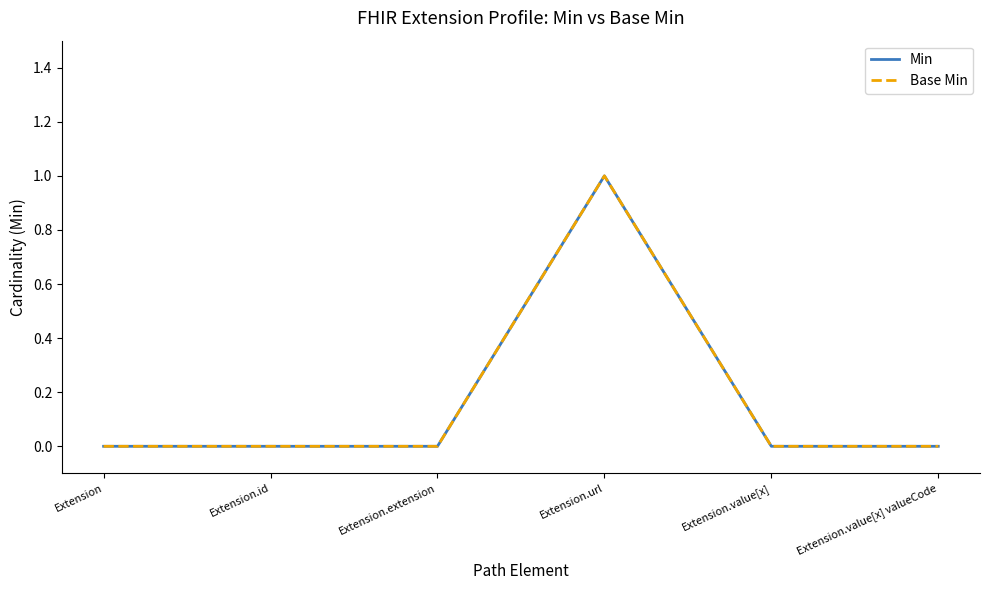

Is this an area chart (filled region under the line)?

No